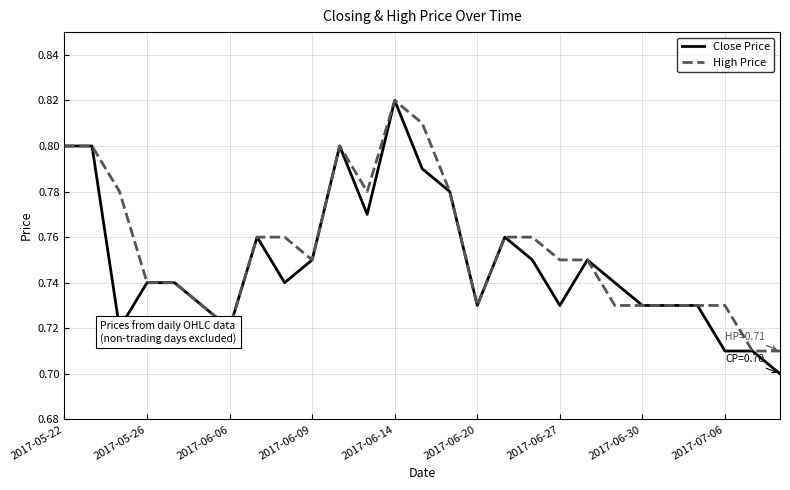

List the series in order of their overall mean, highest first.

High Price, Close Price